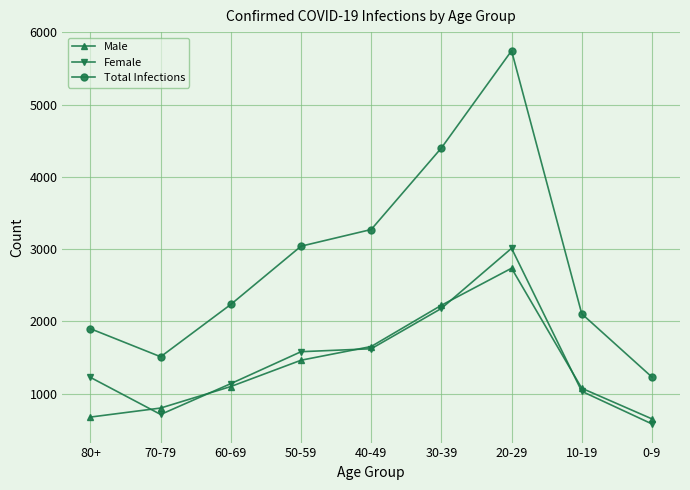

Reading left to right, what are all the values shown in this chart?

Male: 80+=674	70-79=799	60-69=1097	50-59=1461	40-49=1651	30-39=2222	20-29=2735	10-19=1073	0-9=649
Female: 80+=1223	70-79=710	60-69=1137	50-59=1579	40-49=1620	30-39=2178	20-29=3011	10-19=1031	0-9=579
Total Infections: 80+=1897	70-79=1509	60-69=2234	50-59=3040	40-49=3271	30-39=4400	20-29=5746	10-19=2104	0-9=1228